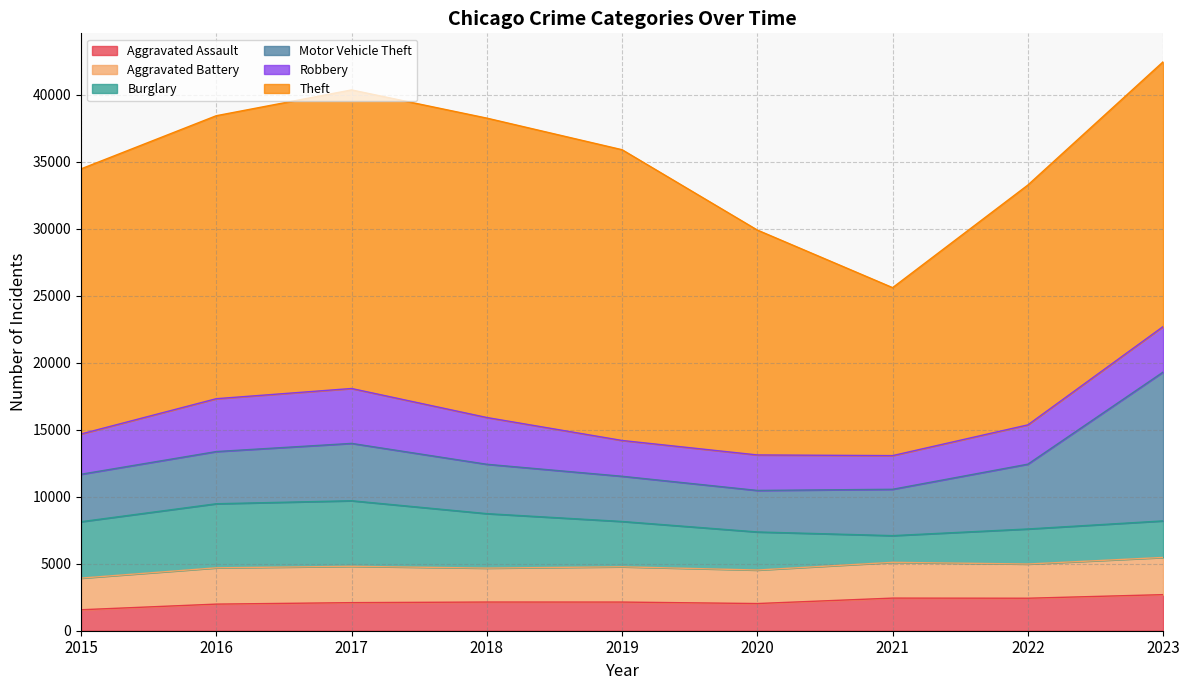

What is the approximate value of Robbery at 2019?

2671